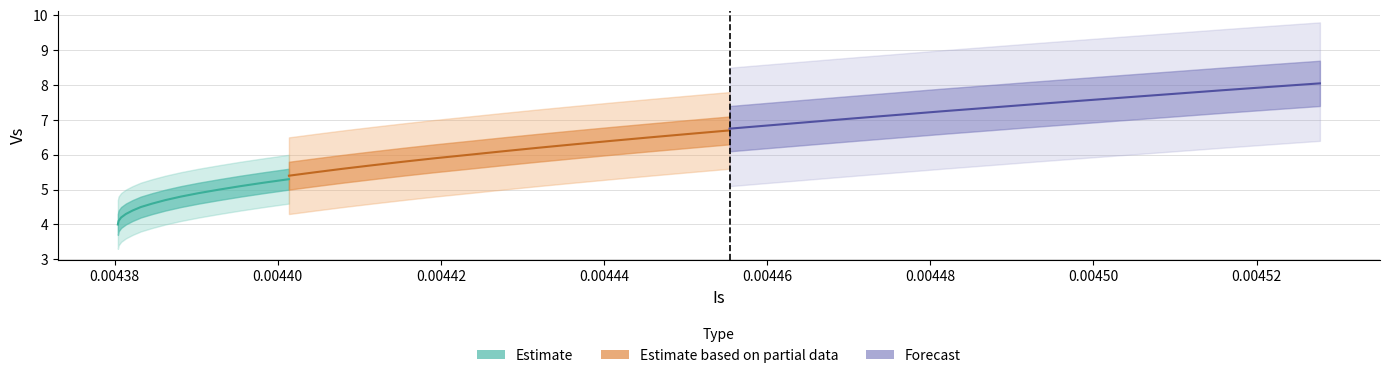

The Vs series shows 2.3 at 16. True or false?

False